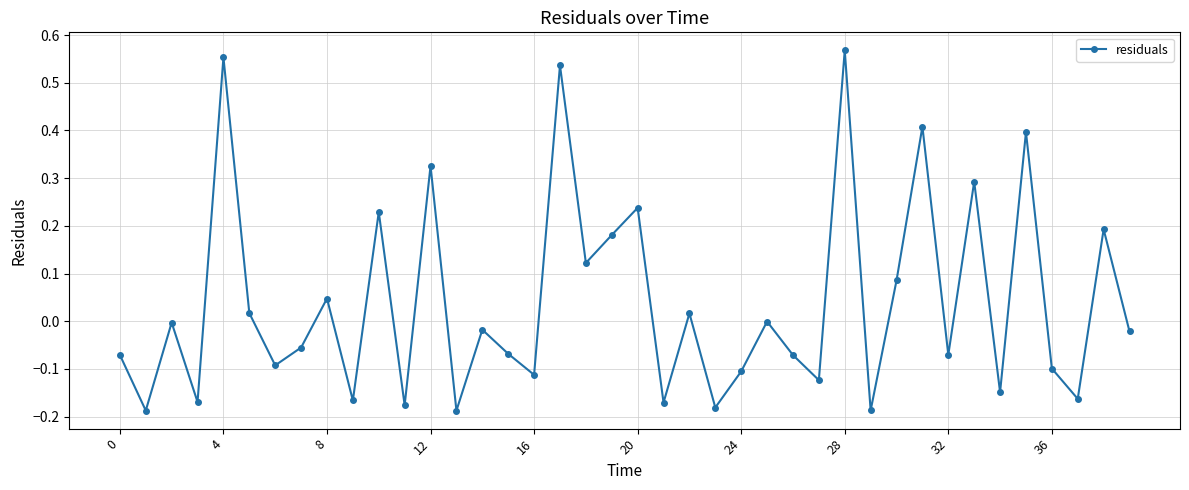

What is the difference between the second highest and minimum values?

0.7